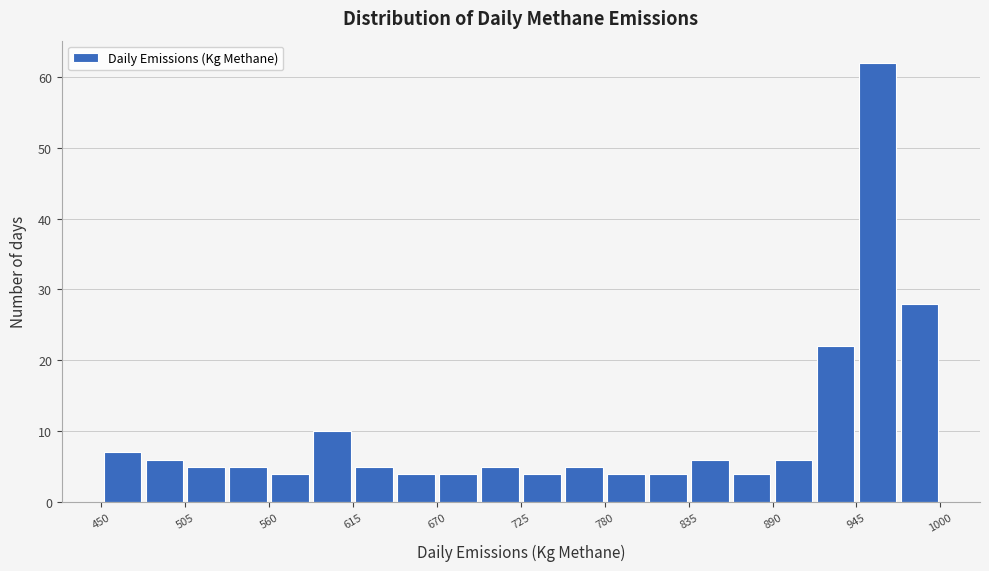

Read against the x-axis, roughly where is the centre of the tallest bar?

960